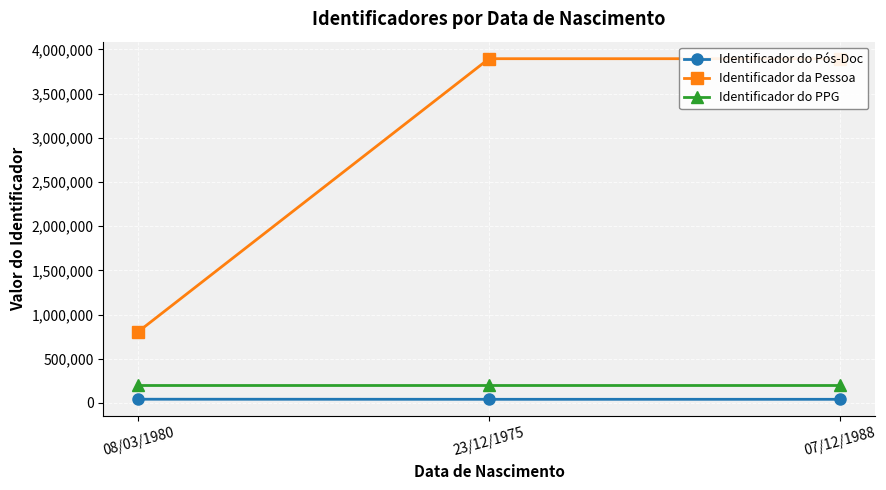

What is the difference between the maximum and second lowest values in the Identificador do Pós-Doc series?

965